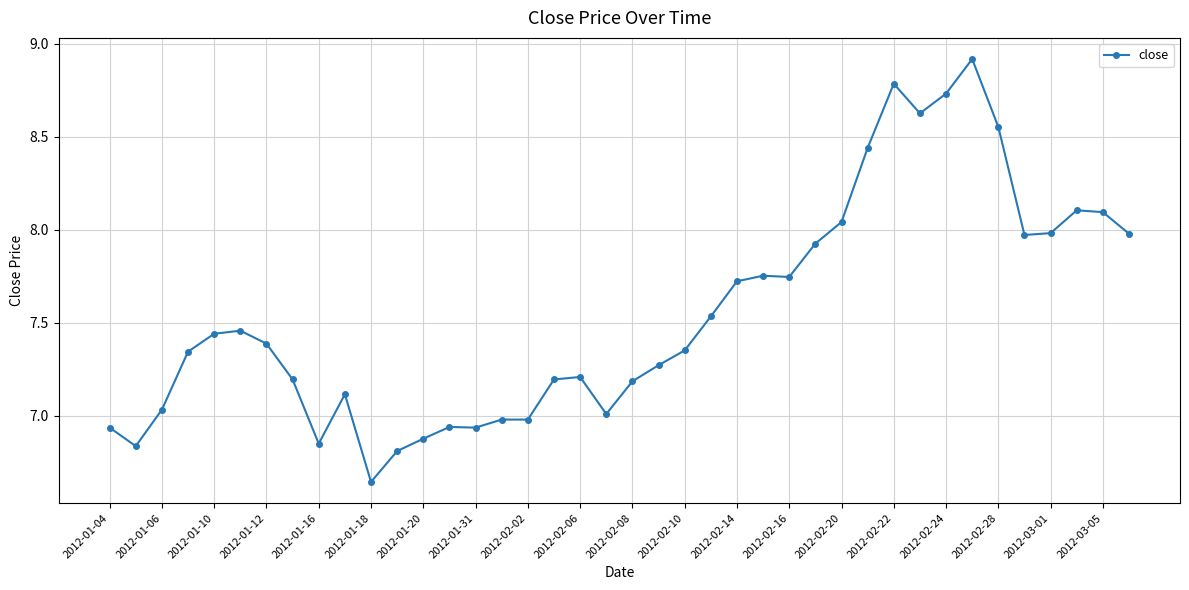

What is the difference between the maximum and second lowest values?

2.1